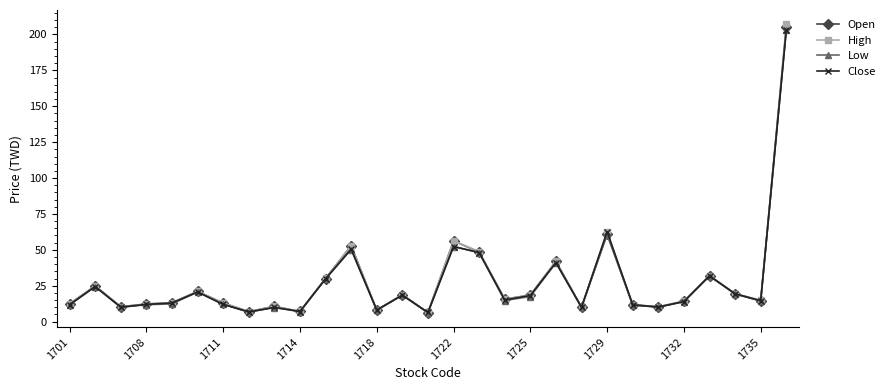

What is the value of the Open point at the 15th from the left?

6.3